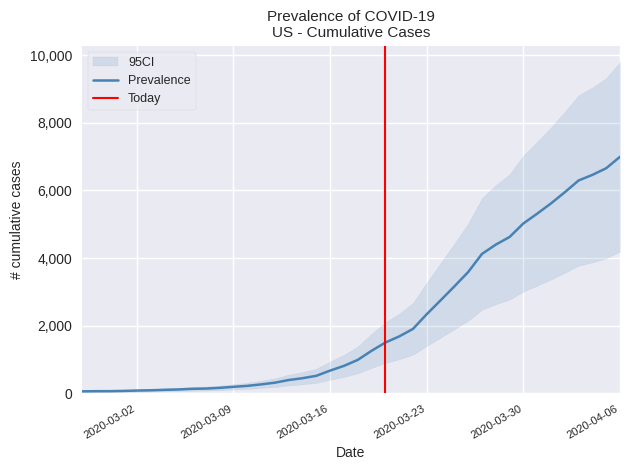

Reading left to right, list all the values displayed in this chart.

64	68	69	76	87	95	108	119	138	146	167	197	226	269	320	398	452	523	677	816	993	1261	1505	1686	1908	2344	2752	3165	3589	4125	4399	4625	5025	5314	5617	5947	6295	6460	6657	6995